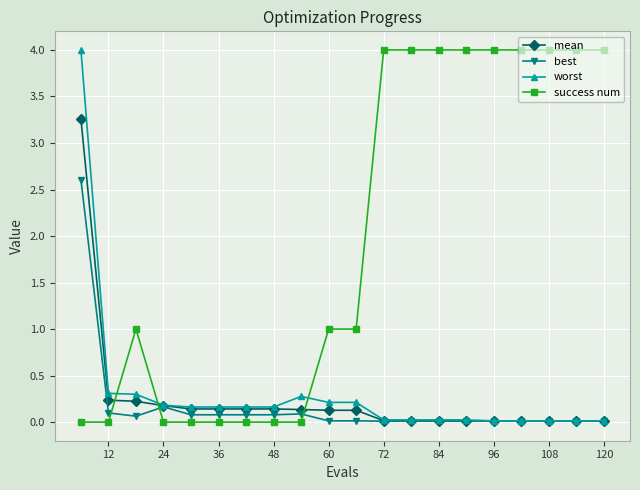

Which series has the largest total across all categories?

success num